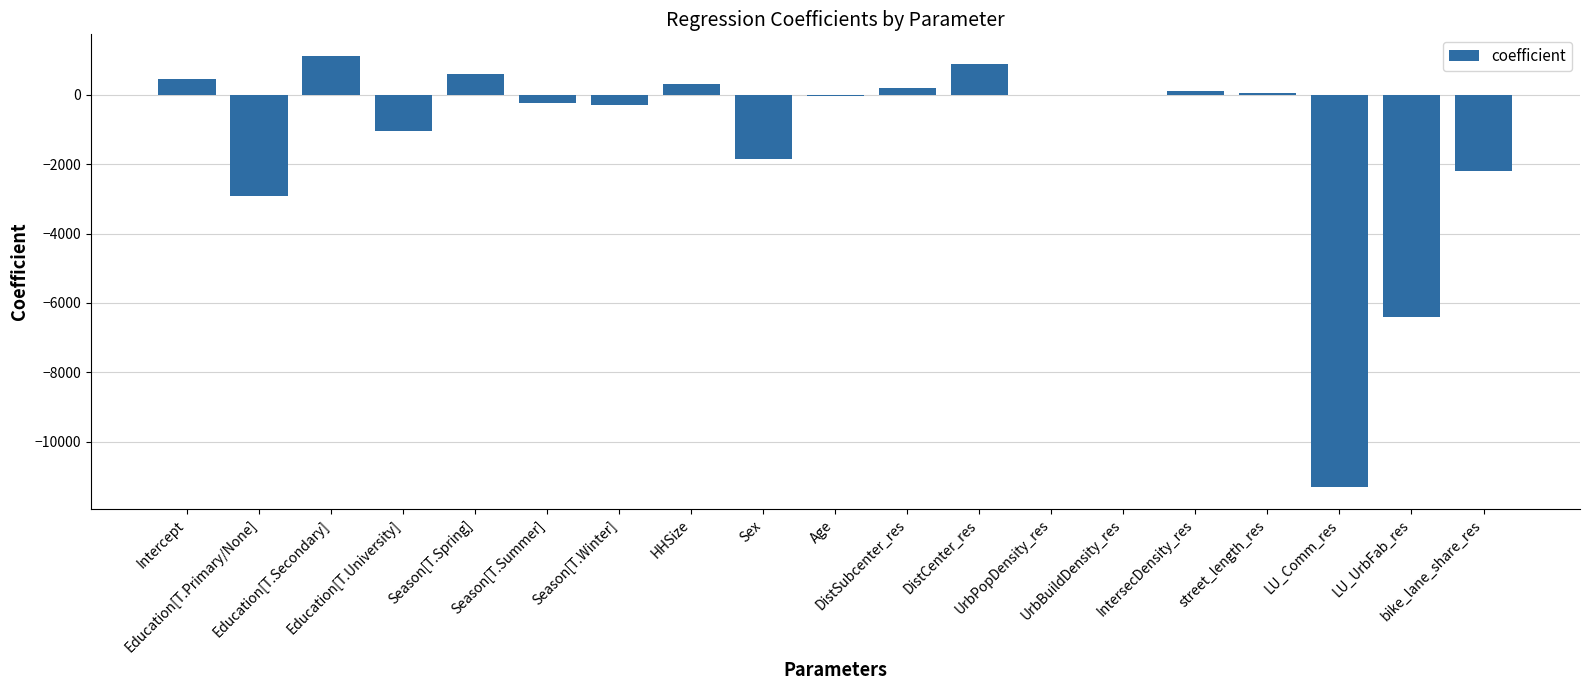

At which category does the chart reach its peak across all series?

Education[T.Secondary]